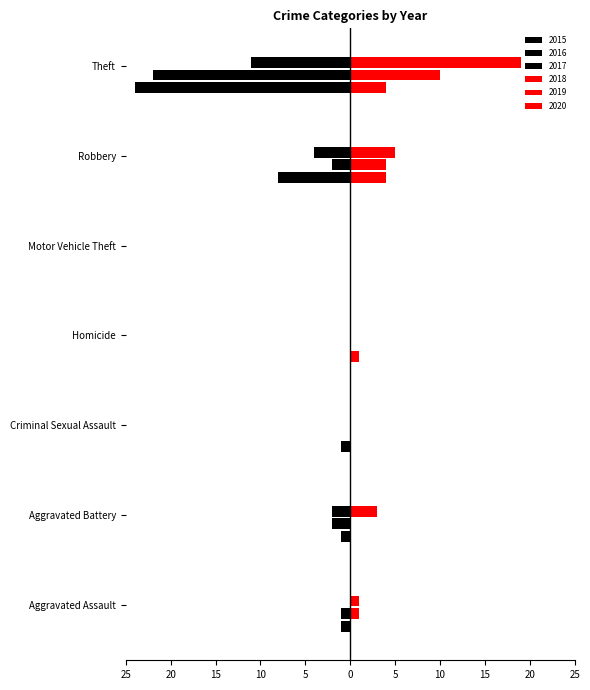

Rank the categories by 2015 value from highest to lowest.

Aggravated Assault, Criminal Sexual Assault, Homicide, Motor Vehicle Theft, Aggravated Battery, Robbery, Theft